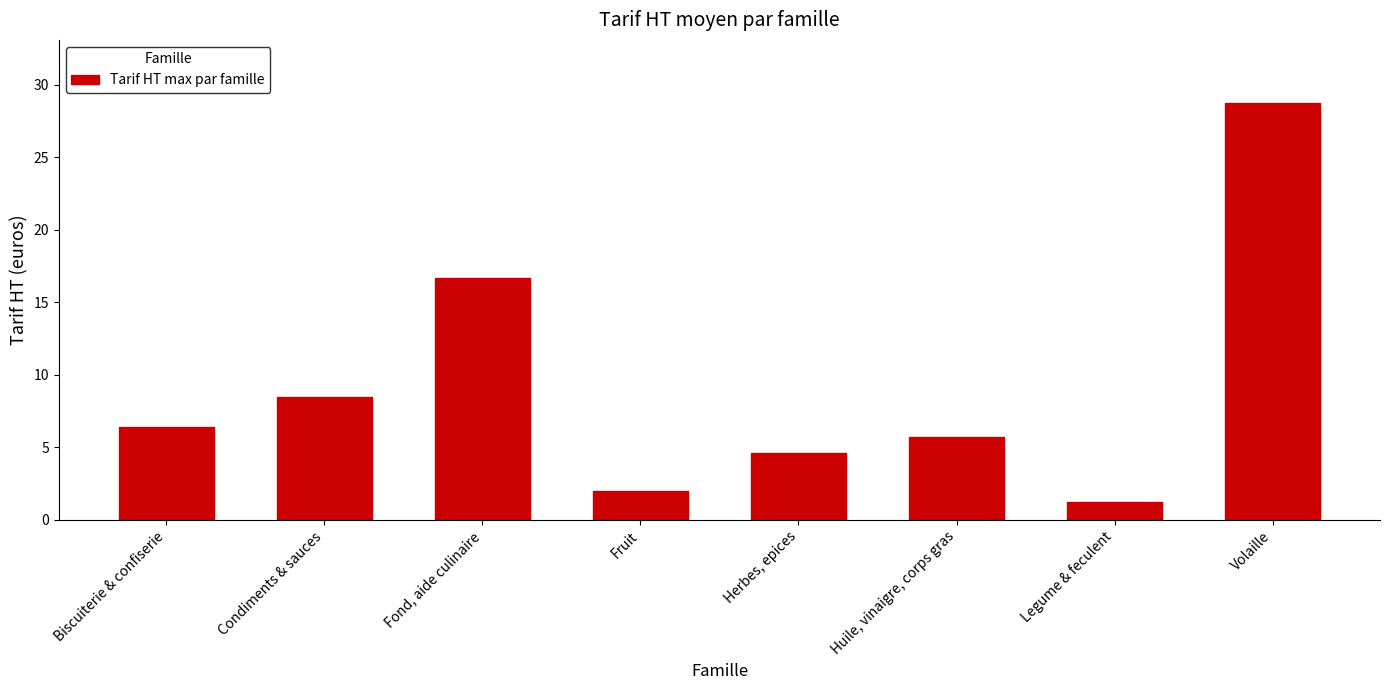

The chart shows a value of 4.6 at Herbes, epices. True or false?

True